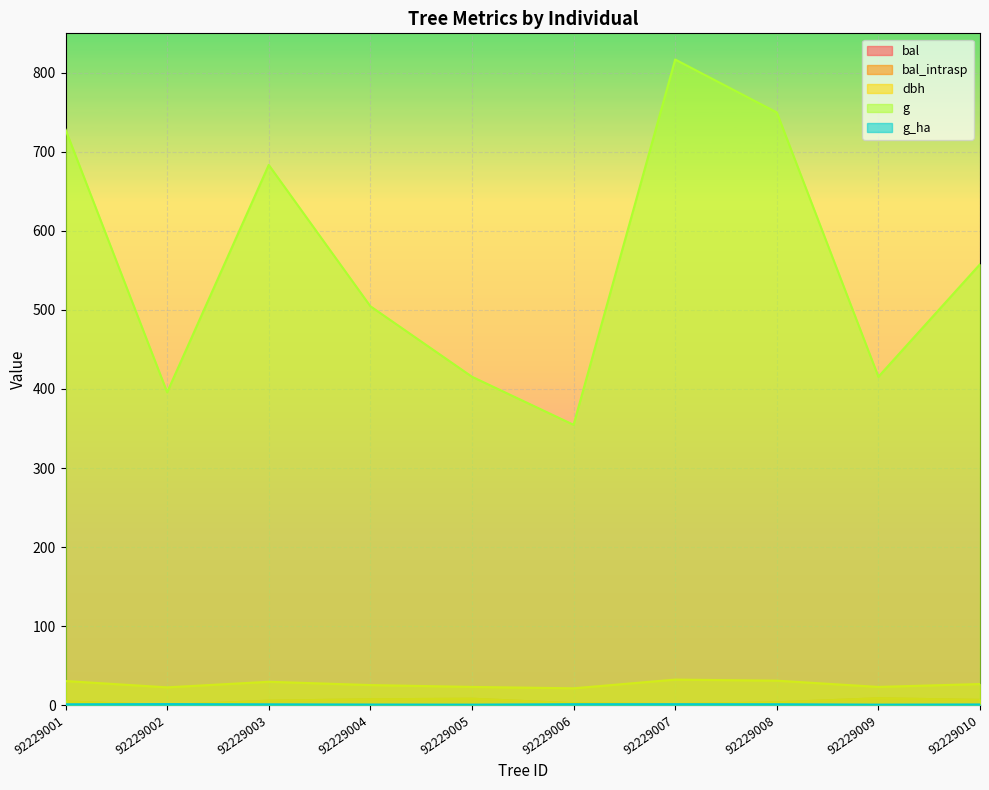

How many data points does each series have?

10